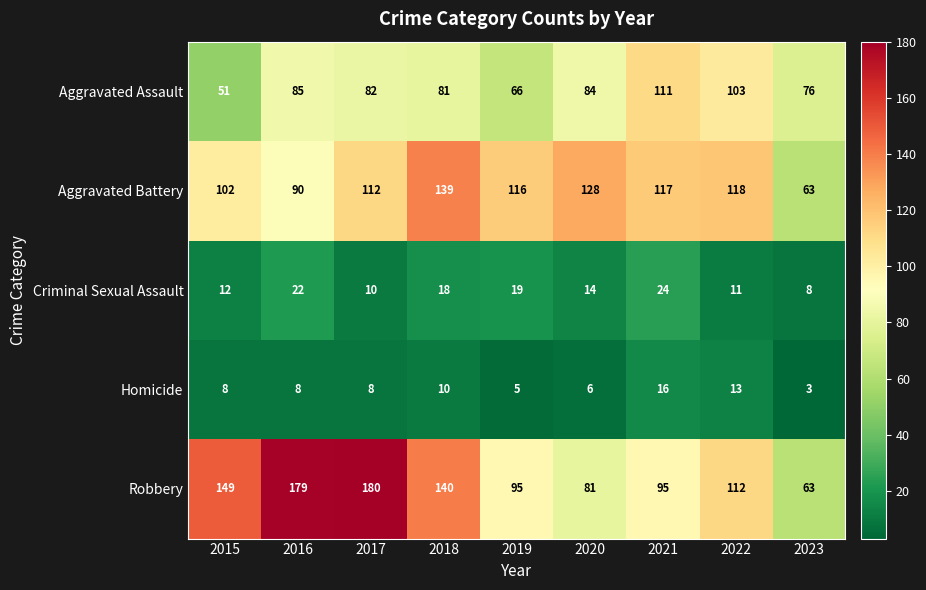

Count the number of categories in the chart.

9